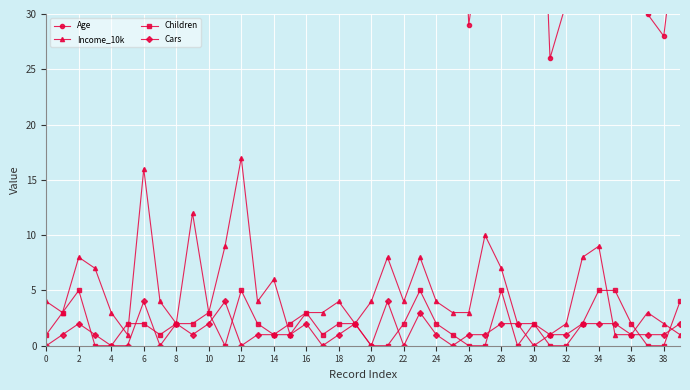

Where is the first local maximum for Children?

2